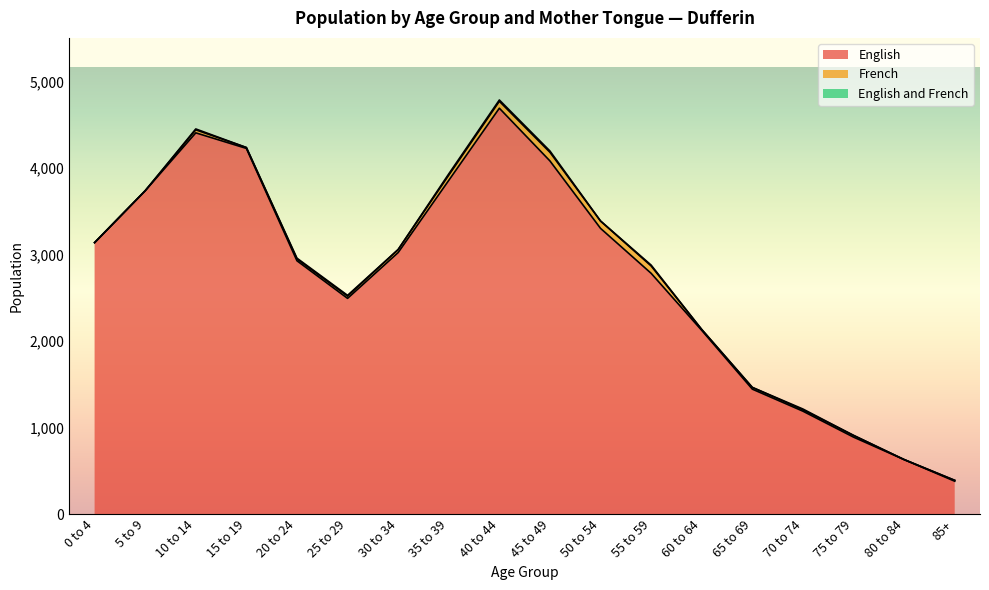

Reading left to right, transcribe all the data shown in this chart.

English: 3140	3740	4410	4230	2930	2495	3025	3860	4695	4085	3305	2785	2125	1445	1190	890	630	380
French: 0	0	35	10	20	25	35	60	80	100	85	85	10	20	15	20	0	10
English and French: 0	0	10	0	10	10	0	15	15	15	0	10	0	0	10	0	0	0